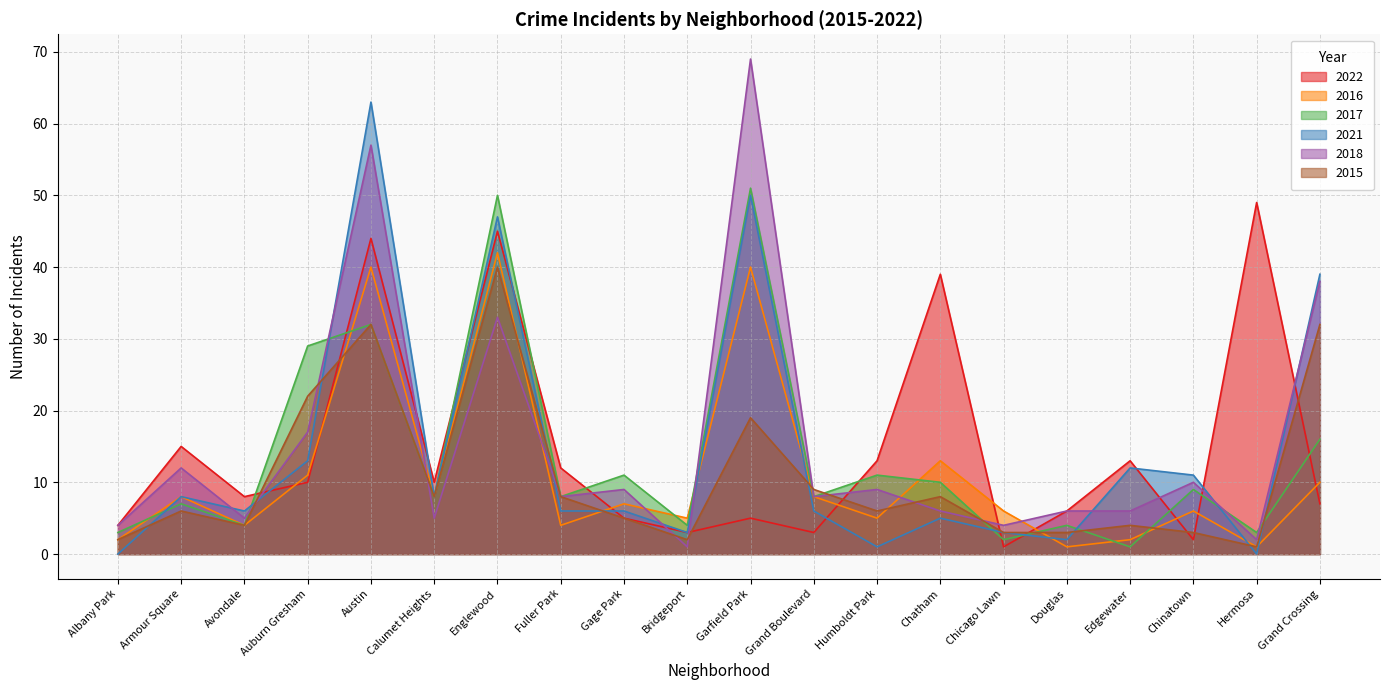

The value of 2018 at Hermosa is 2. True or false?

True